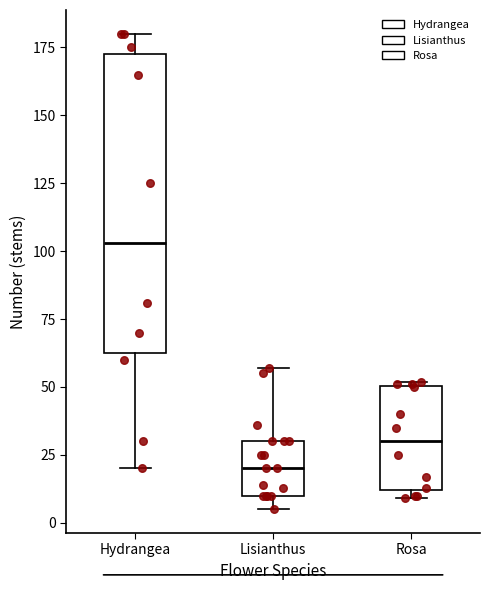

Which box's median line is the lowest?

Lisianthus